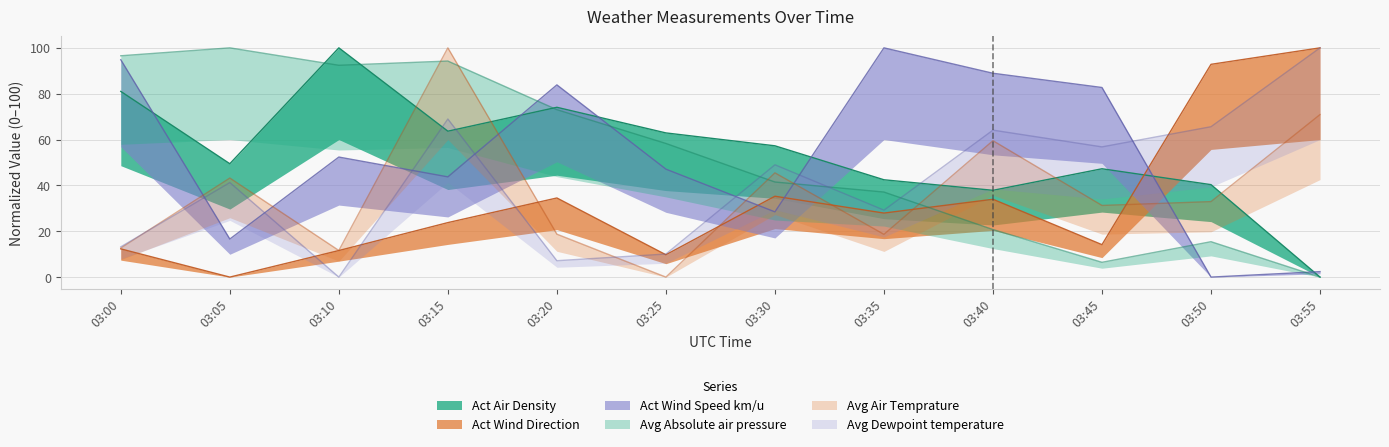

Rank the categories by Avg Absolute air pressure value from highest to lowest.

03:05, 03:00, 03:15, 03:10, 03:20, 03:25, 03:30, 03:35, 03:40, 03:50, 03:45, 03:55